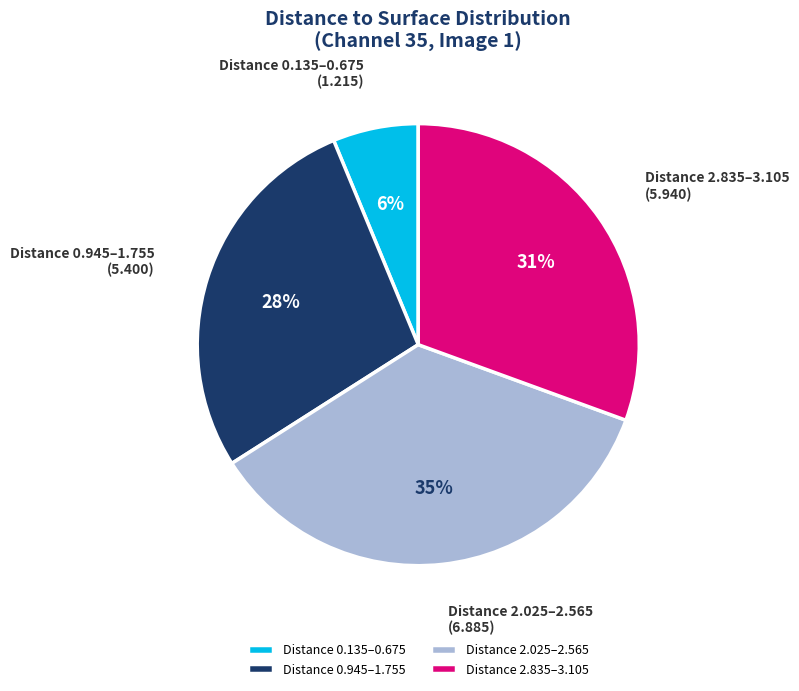

Is it true that Distance 2.025–2.565 is 30% of the pie?

False